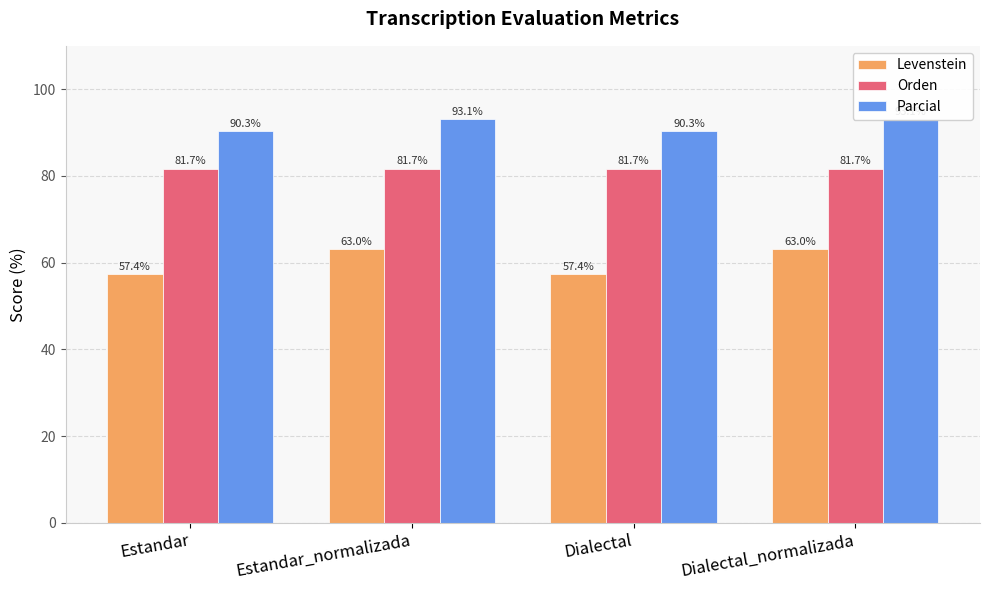

True or false: Parcial has a value of 90.3 at Dialectal.

True